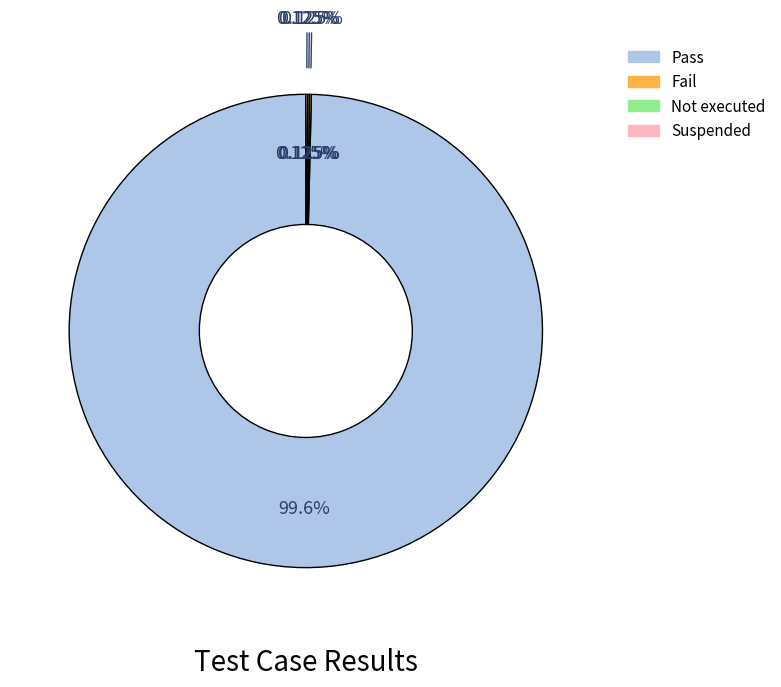

Which slice is the largest?

Pass